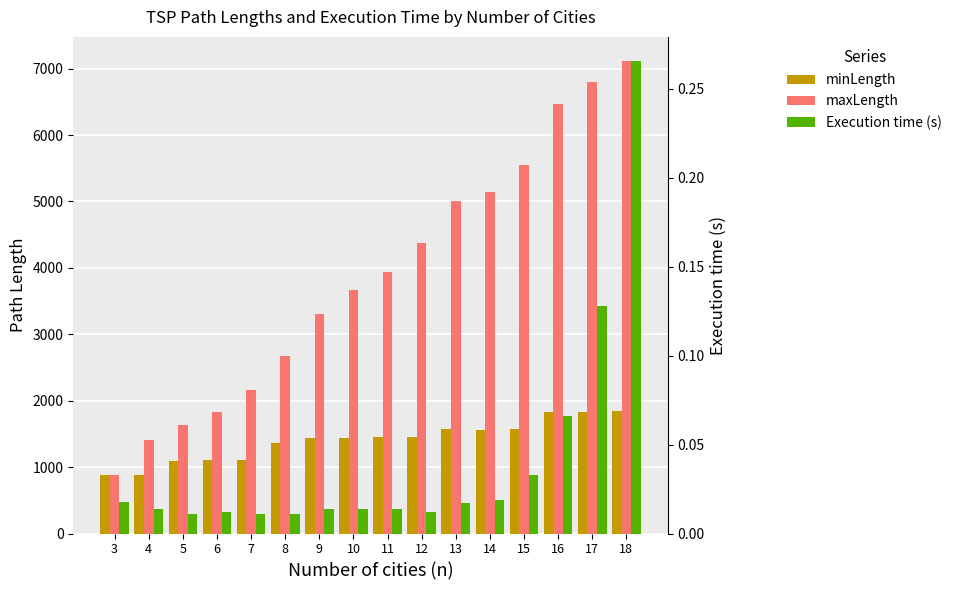

What is the total value across all series at 12?

5828.0